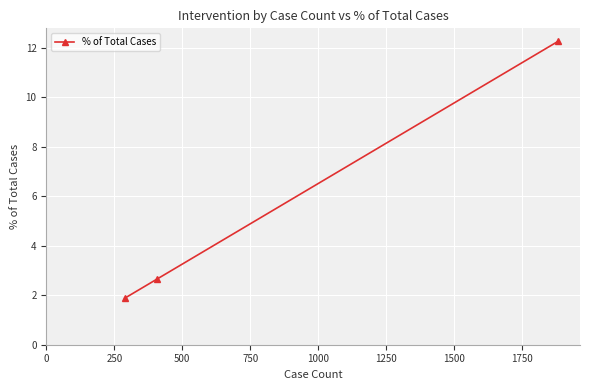

What is the difference between the maximum and minimum values?

10.4